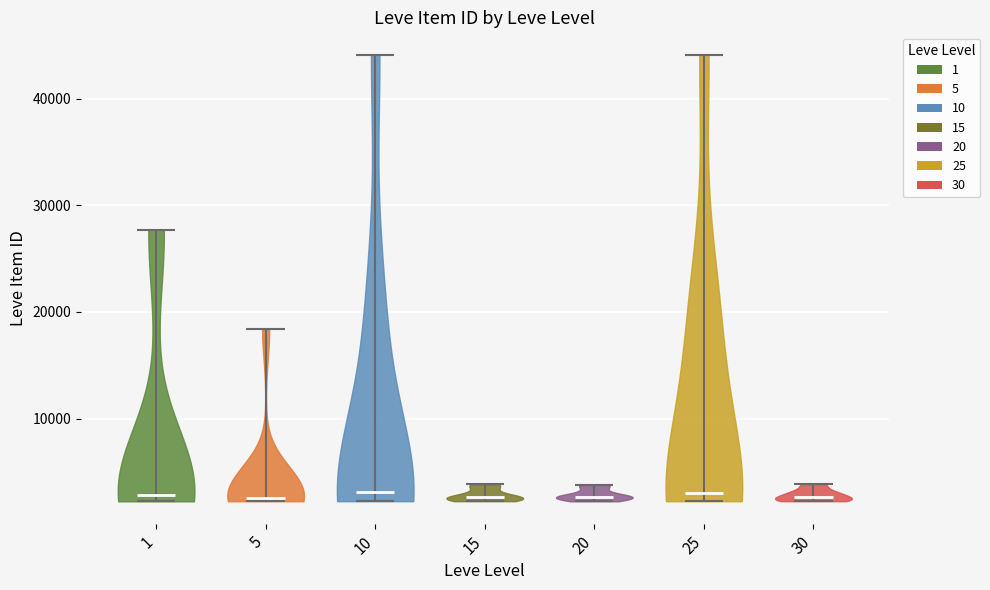

Reading left to right, read every violin against the y-axis: where its median line is, and the lowest and highest points it reaches. The values are not printed on the chart, so give them approximately, as read against the axis.

1: median line 3000, lowest point 2000, highest point 28000
5: median line 3000, lowest point 2000, highest point 18000
10: median line 3000, lowest point 2000, highest point 44000
15: median line 3000, lowest point 2000, highest point 4000
20: median line 3000, lowest point 2000, highest point 4000
25: median line 3000, lowest point 2000, highest point 44000
30: median line 3000, lowest point 2000, highest point 4000